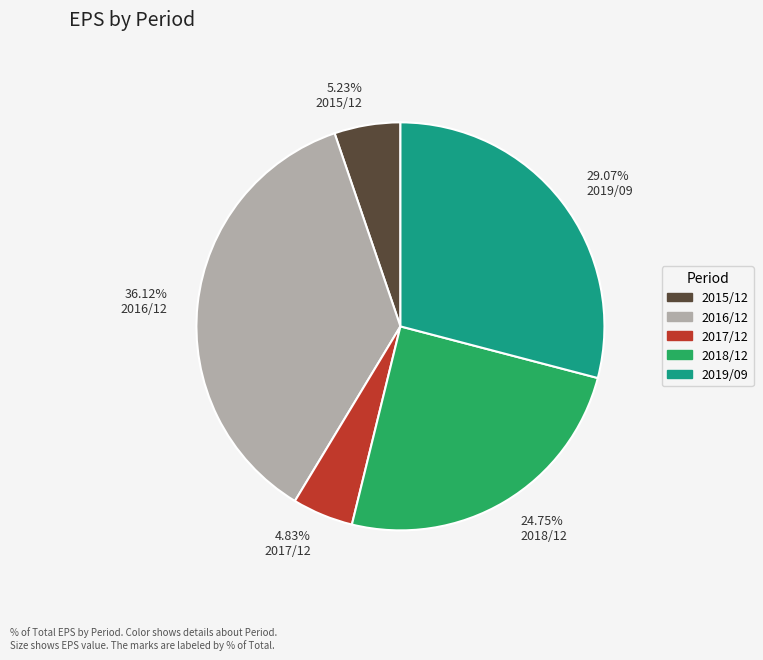

Is there any slice that represents more than half of the pie?

No